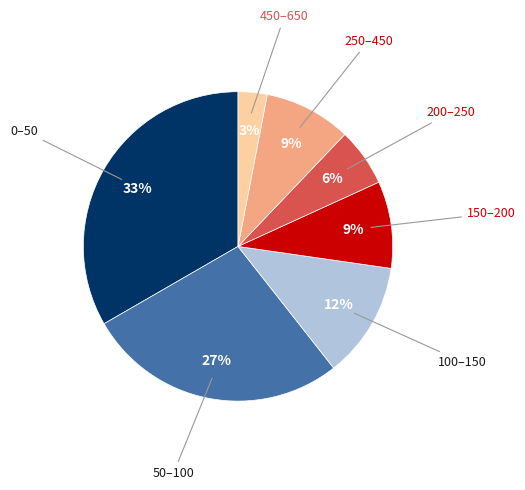

How many slices are in this pie chart?

7